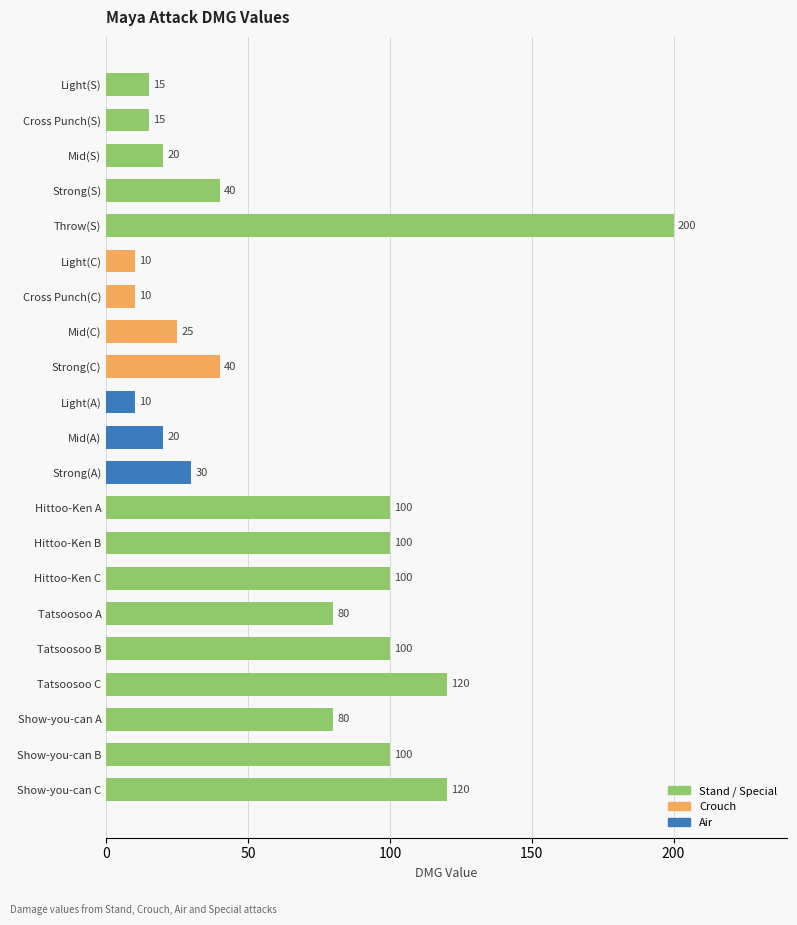

Which has a higher value, Light(S) or Strong(S)?

Strong(S)